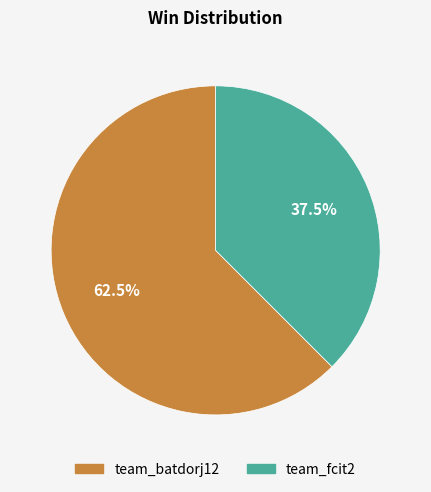

Count the number of slices in the pie.

2